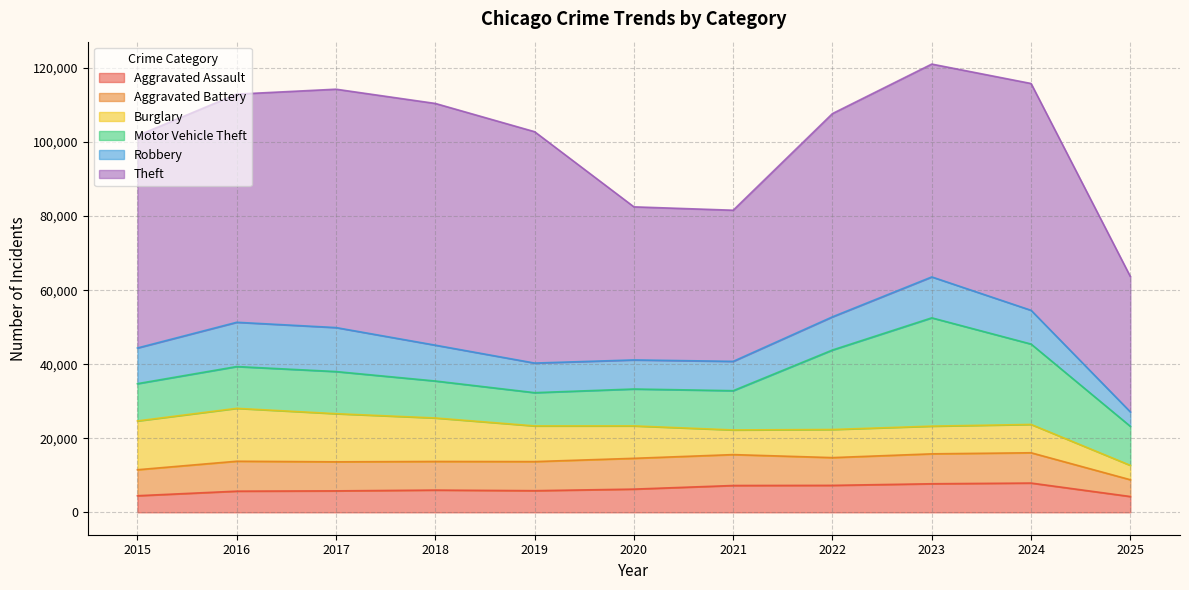

What is the lowest value of the Aggravated Assault series?

4266